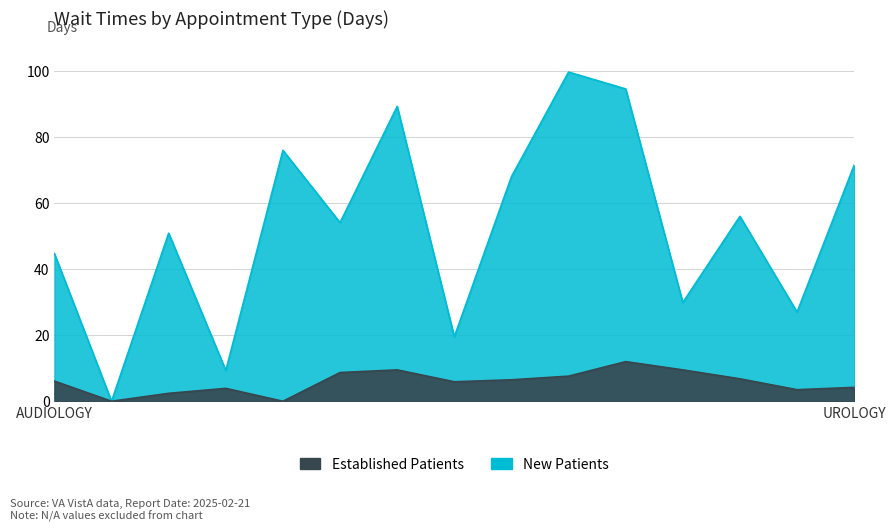

What is the sum of the New Patients values at AUDIOLOGY and MENTAL HEALTH INDIVIDUAL?

98.8